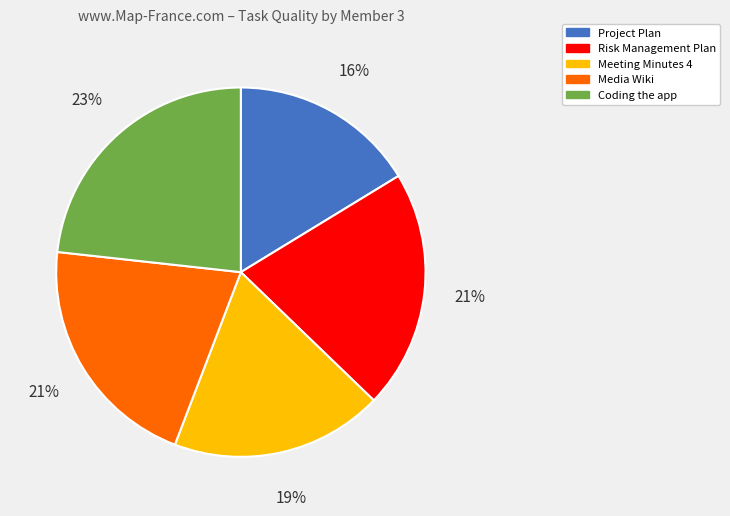

How many slices are in this pie chart?

5